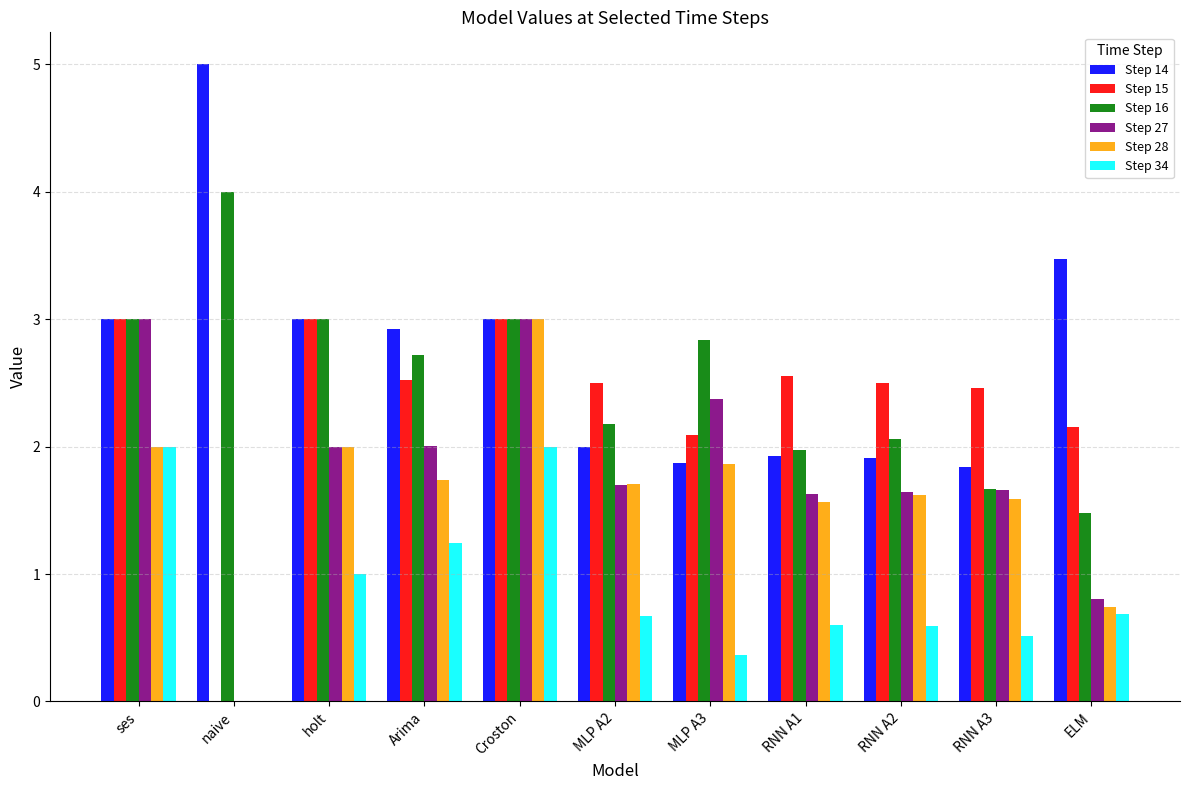

What value does the Step 16 series have at RNN A3?

1.7